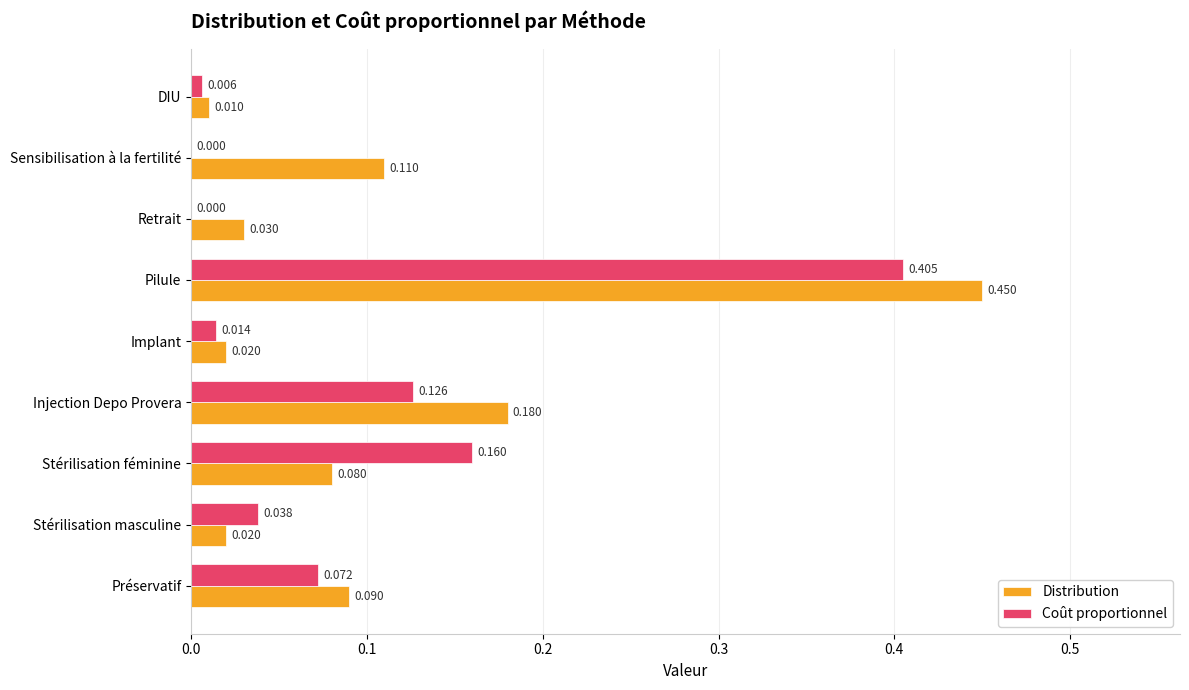

How many categories are shown in the chart?

9